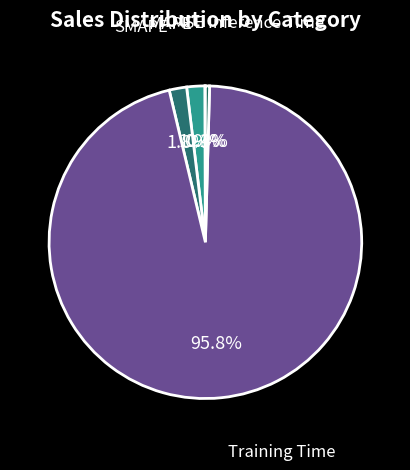

Is it true that Training Time is 86% of the pie?

False